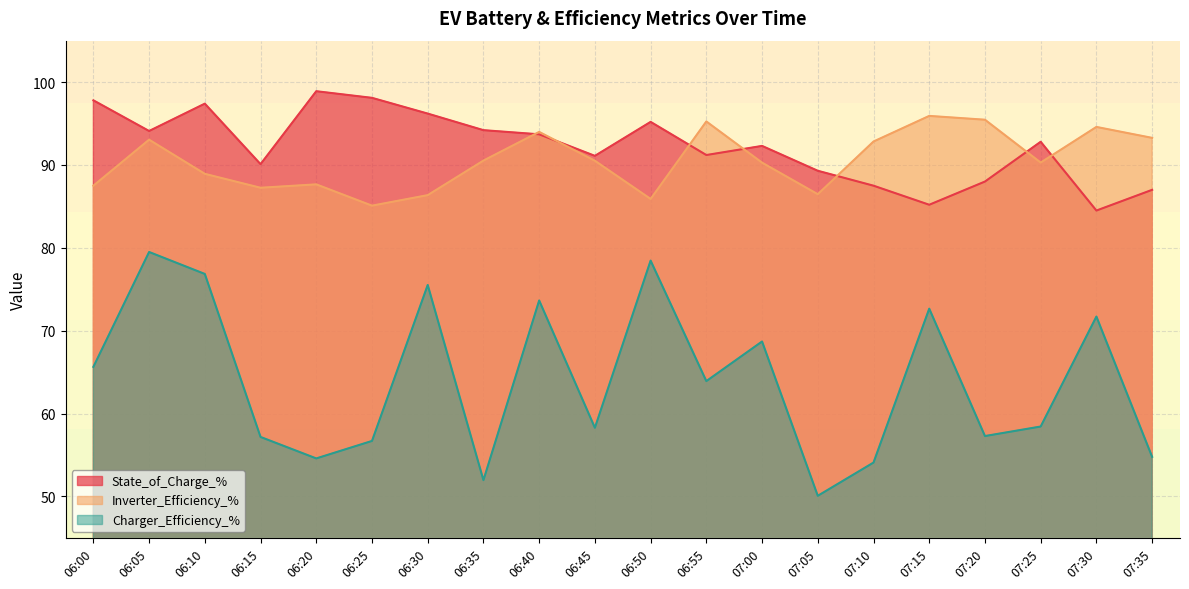

Rank the categories by Inverter_Efficiency_% value from highest to lowest.

07:15, 07:20, 06:55, 07:30, 06:40, 07:35, 06:05, 07:10, 06:35, 06:45, 07:25, 07:00, 06:10, 06:20, 06:00, 06:15, 07:05, 06:30, 06:50, 06:25